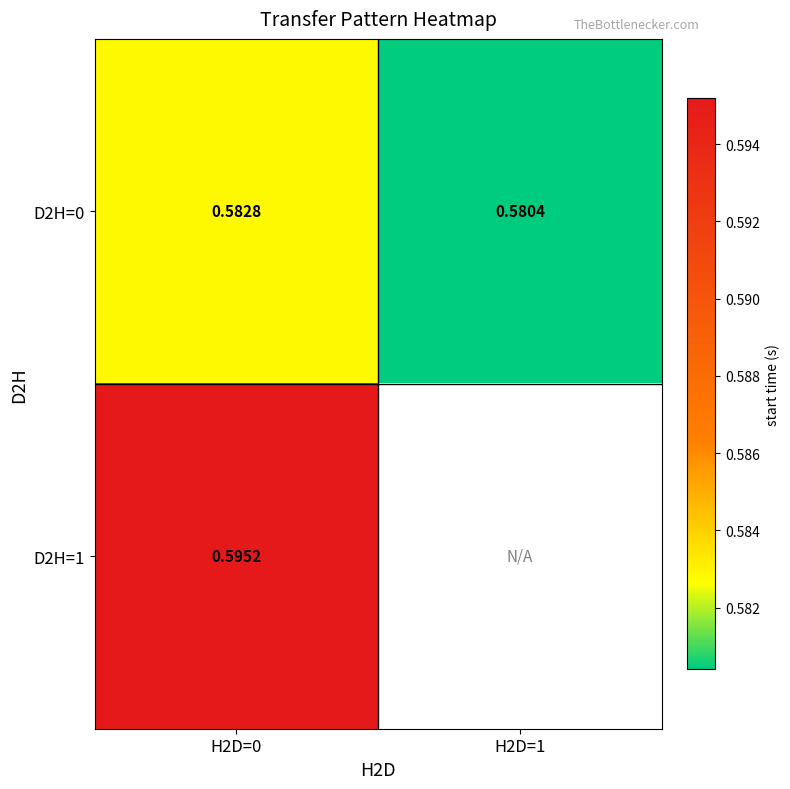

Between H2D=0 and H2D=1, which is larger?

H2D=0